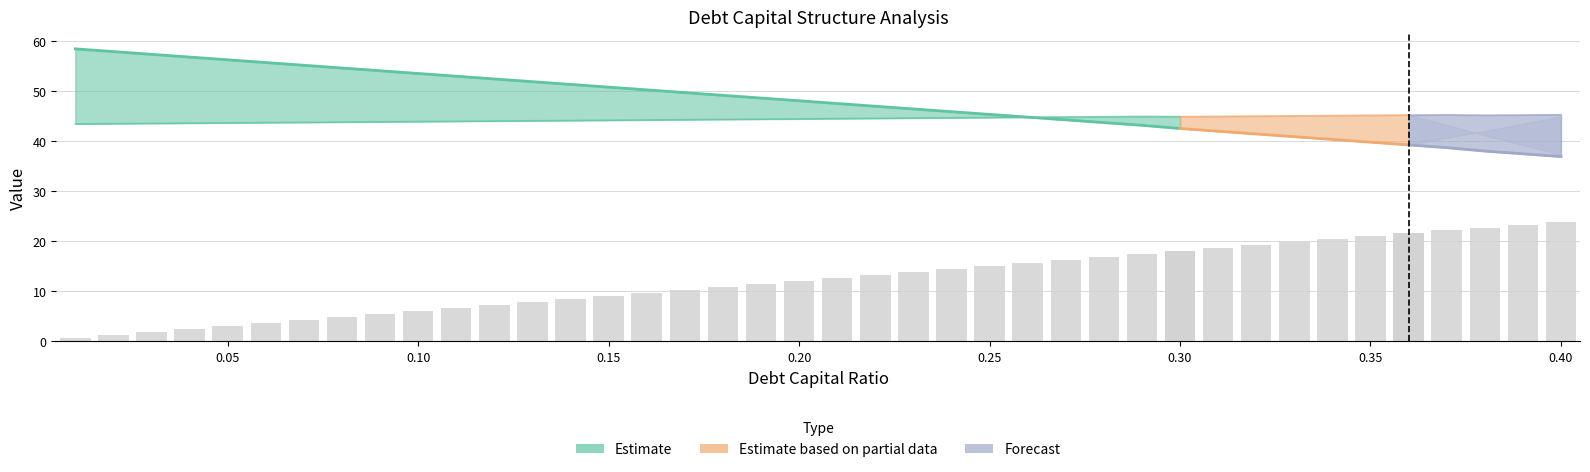

Reading left to right, what are all the values shown in this chart?

debt_capital: 0.0	0.0	0.0	0.0	0.1	0.1	0.1	0.1	0.1	0.1	0.1	0.1	0.1	0.1	0.1	0.2	0.2	0.2	0.2	0.2	0.2	0.2	0.2	0.2	0.2	0.3	0.3	0.3	0.3	0.3	0.3	0.3	0.3	0.3	0.3	0.4	0.4	0.4	0.4	0.4
equity_value: 58.5	57.9	57.4	56.8	56.3	55.7	55.2	54.6	54.1	53.5	53.0	52.4	51.9	51.4	50.8	50.3	49.7	49.2	48.6	48.1	47.5	47.0	46.4	45.9	45.4	44.8	44.3	43.7	43.2	42.5	42.0	41.5	40.9	40.4	39.8	39.3	38.7	38.0	37.5	36.9
enterprise_value: 43.5	43.5	43.6	43.6	43.7	43.7	43.8	43.8	43.9	43.9	44.0	44.0	44.1	44.1	44.2	44.2	44.3	44.4	44.4	44.5	44.5	44.6	44.6	44.7	44.7	44.8	44.8	44.9	45.0	44.9	45.0	45.0	45.1	45.1	45.2	45.2	45.3	45.2	45.2	45.3
debt: 0.6	1.2	1.8	2.4	3.0	3.6	4.2	4.8	5.4	6.0	6.6	7.2	7.8	8.4	9.0	9.6	10.2	10.8	11.4	12.0	12.6	13.2	13.8	14.4	15.0	15.6	16.2	16.8	17.4	18.0	18.6	19.2	19.8	20.4	21.0	21.6	22.2	22.8	23.4	24.0
interest_expense: 0.0	0.1	0.1	0.1	0.2	0.2	0.2	0.2	0.3	0.3	0.3	0.4	0.4	0.4	0.5	0.5	0.5	0.5	0.6	0.6	0.6	0.7	0.7	0.7	0.8	0.8	0.8	0.8	0.9	0.9	1.0	1.0	1.0	1.1	1.1	1.1	1.1	1.2	1.2	1.3